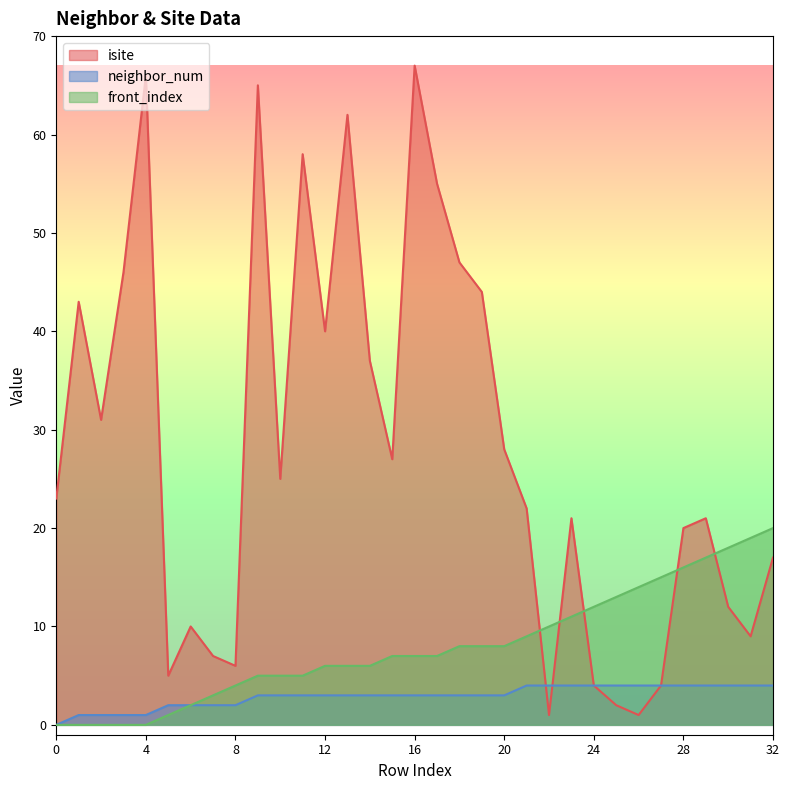

At which category is the sum across all series the highest?

16